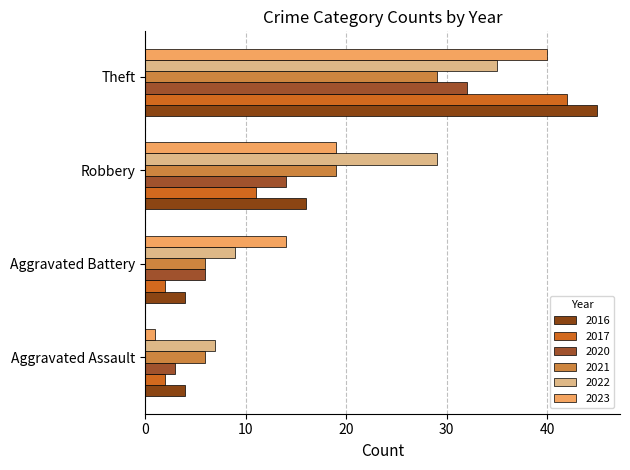

List the series in order of their peak value, lowest first.

2021, 2020, 2022, 2023, 2017, 2016